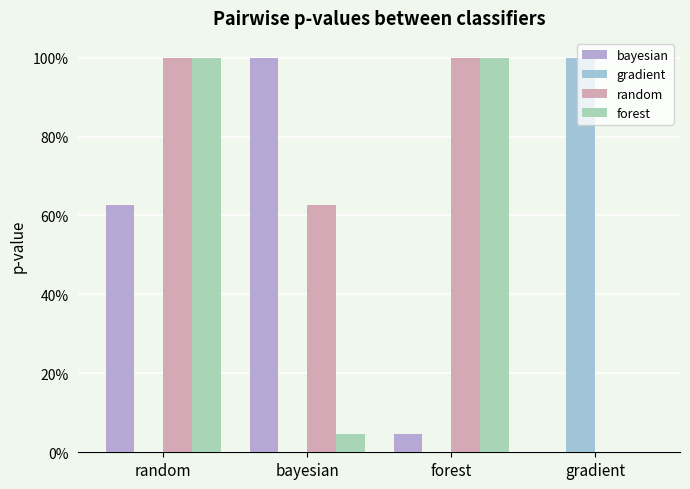

Which category has the lowest value in the bayesian series?

gradient